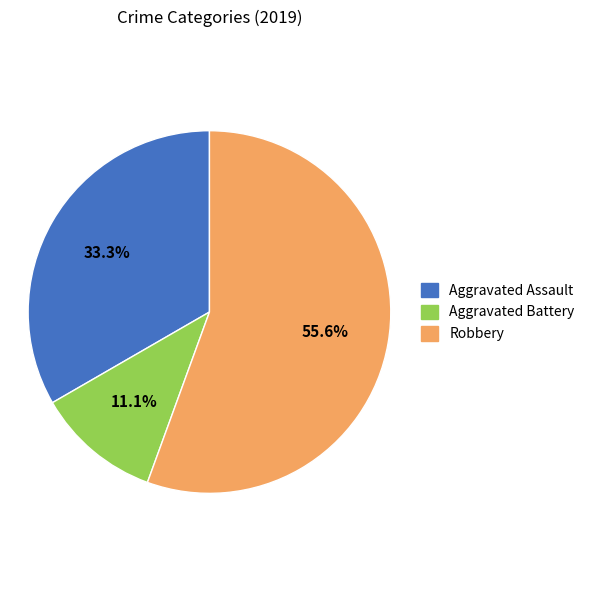

What percentage is the Aggravated Assault slice, to the nearest percent?

33%